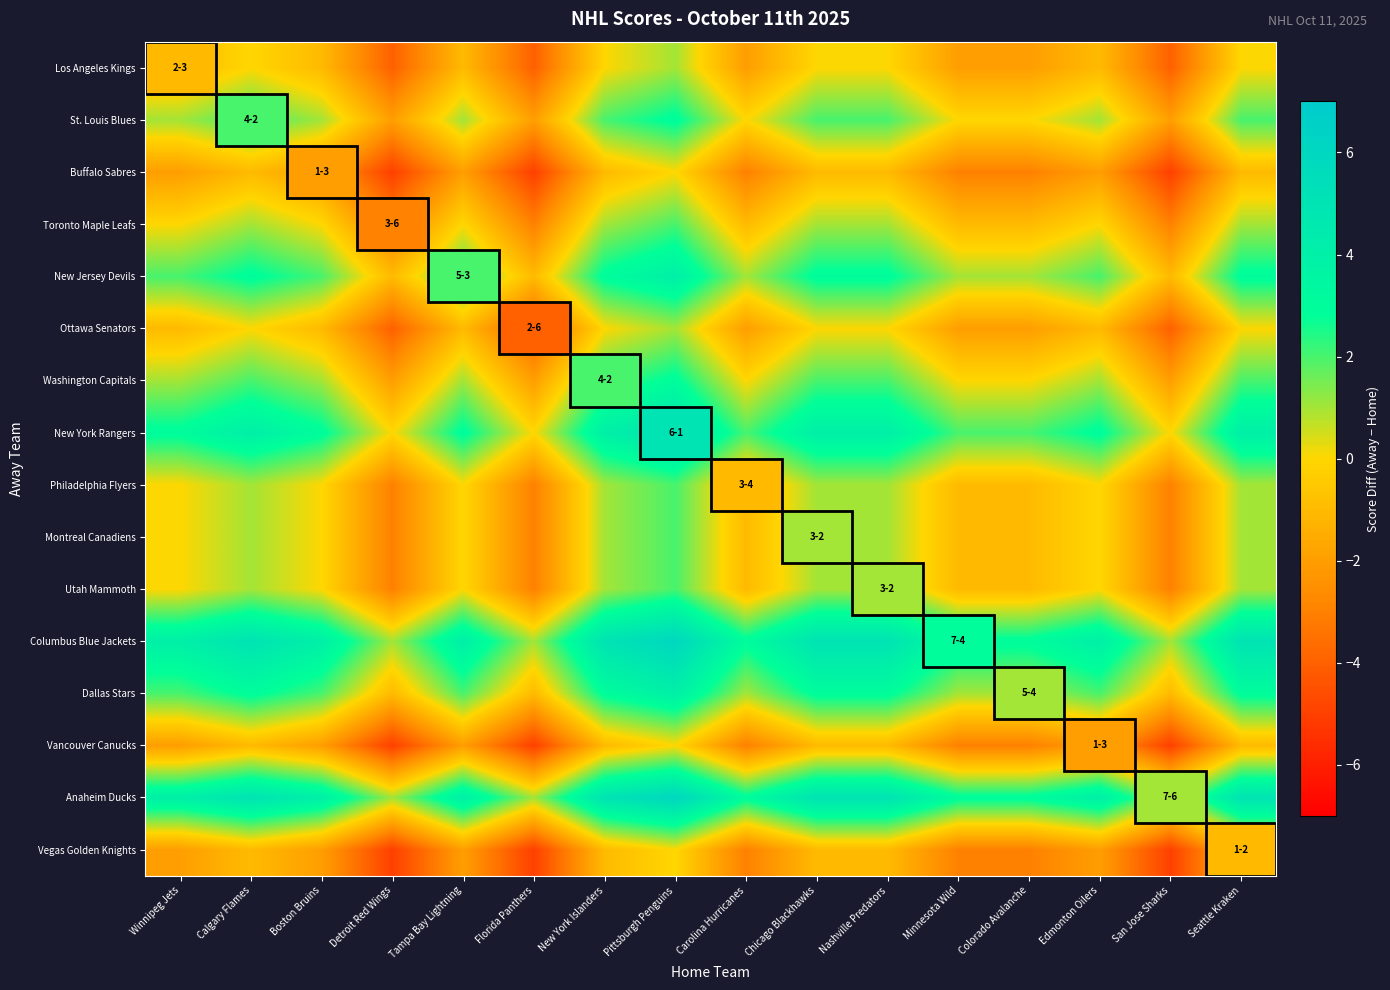

Rank the series at Tampa Bay Lightning from lowest to highest value.

Buffalo Sabres, Vancouver Canucks, Vegas Golden Knights, Los Angeles Kings, Ottawa Senators, Toronto Maple Leafs, Philadelphia Flyers, Montreal Canadiens, Utah Mammoth, St. Louis Blues, Washington Capitals, New Jersey Devils, Dallas Stars, New York Rangers, Columbus Blue Jackets, Anaheim Ducks